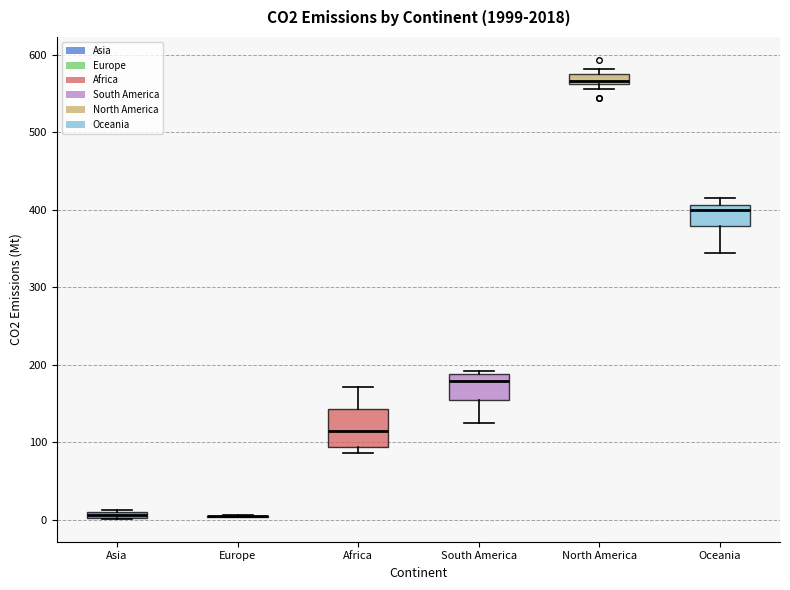

Where is the lower edge of the box for Oceania on the y-axis? The values are not printed on the chart, so give them approximately, as read against the axis.

380